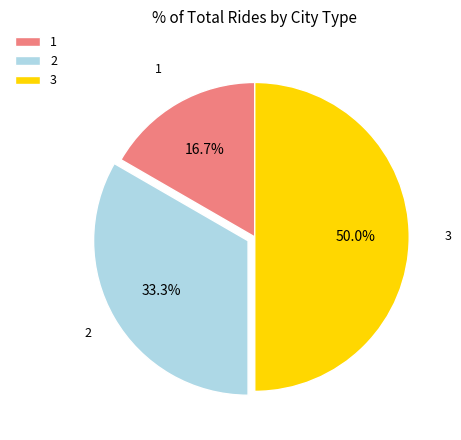

Is 2 the majority of the pie?

No